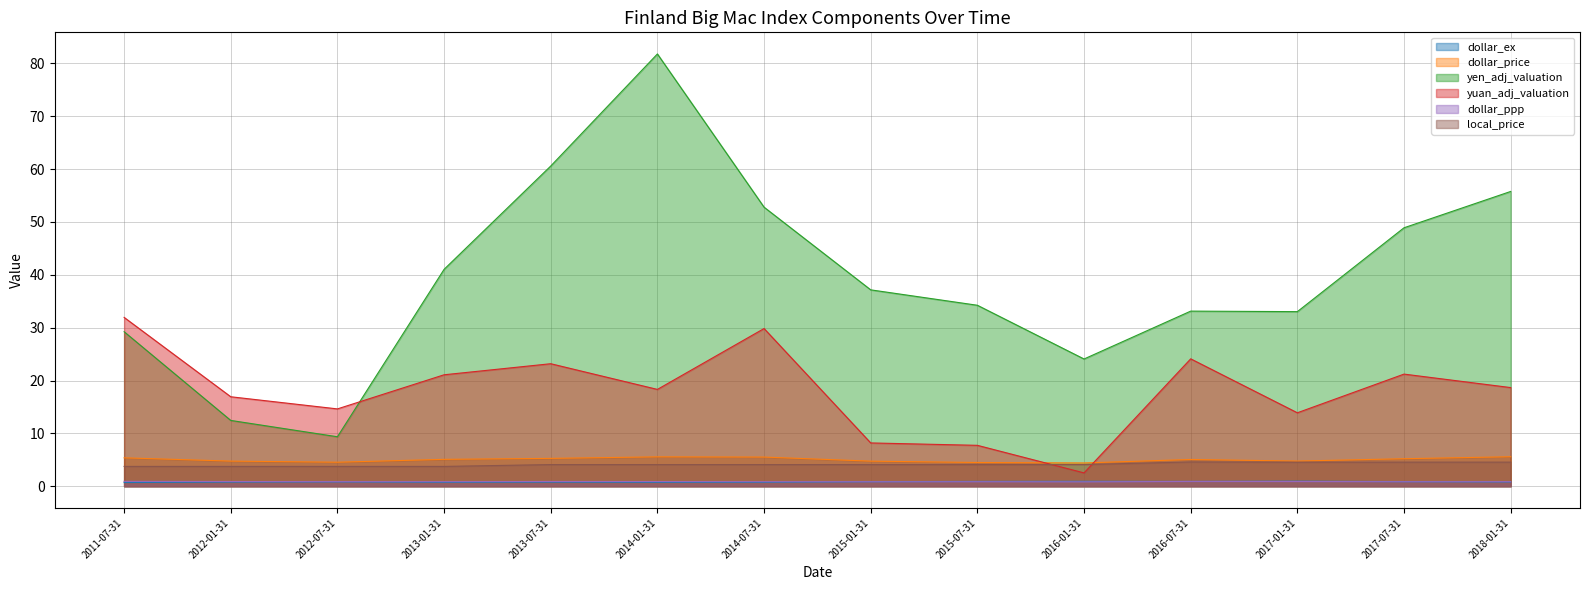

Reading left to right, extract all data points from this chart.

dollar_ex: 2011-07-31=0.7	2012-01-31=0.8	2012-07-31=0.8	2013-01-31=0.7	2013-07-31=0.8	2014-01-31=0.7	2014-07-31=0.7	2015-01-31=0.9	2015-07-31=0.9	2016-01-31=0.9	2016-07-31=0.9	2017-01-31=1.0	2017-07-31=0.9	2018-01-31=0.8
dollar_price: 2011-07-31=5.4	2012-01-31=4.8	2012-07-31=4.5	2013-01-31=5.1	2013-07-31=5.3	2014-01-31=5.6	2014-07-31=5.5	2015-01-31=4.8	2015-07-31=4.5	2016-01-31=4.4	2016-07-31=5.1	2017-01-31=4.8	2017-07-31=5.2	2018-01-31=5.6
yen_adj_valuation: 2011-07-31=29.2	2012-01-31=12.5	2012-07-31=9.4	2013-01-31=41.0	2013-07-31=60.6	2014-01-31=81.8	2014-07-31=52.8	2015-01-31=37.2	2015-07-31=34.2	2016-01-31=24.1	2016-07-31=33.1	2017-01-31=33.0	2017-07-31=48.9	2018-01-31=55.8
yuan_adj_valuation: 2011-07-31=31.9	2012-01-31=16.9	2012-07-31=14.6	2013-01-31=21.1	2013-07-31=23.2	2014-01-31=18.3	2014-07-31=29.8	2015-01-31=8.2	2015-07-31=7.7	2016-01-31=2.5	2016-07-31=24.1	2017-01-31=13.9	2017-07-31=21.2	2018-01-31=18.7
dollar_ppp: 2011-07-31=0.9	2012-01-31=0.9	2012-07-31=0.9	2013-01-31=0.9	2013-07-31=0.9	2014-01-31=0.9	2014-07-31=0.9	2015-01-31=0.9	2015-07-31=0.9	2016-01-31=0.8	2016-07-31=0.9	2017-01-31=0.9	2017-07-31=0.9	2018-01-31=0.9
local_price: 2011-07-31=3.8	2012-01-31=3.8	2012-07-31=3.8	2013-01-31=3.8	2013-07-31=4.1	2014-01-31=4.1	2014-07-31=4.1	2015-01-31=4.1	2015-07-31=4.1	2016-01-31=4.1	2016-07-31=4.6	2017-01-31=4.5	2017-07-31=4.6	2018-01-31=4.6